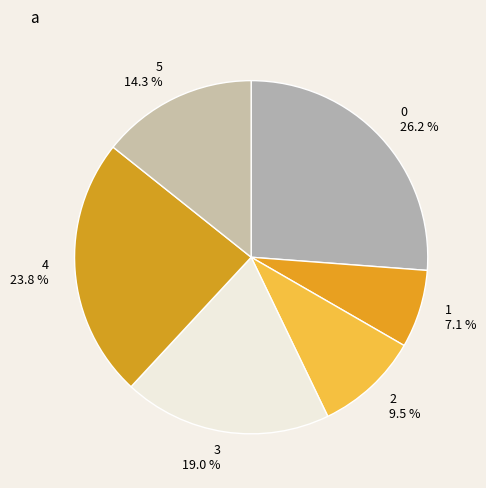

What portion of the pie excludes 5?

85.7%